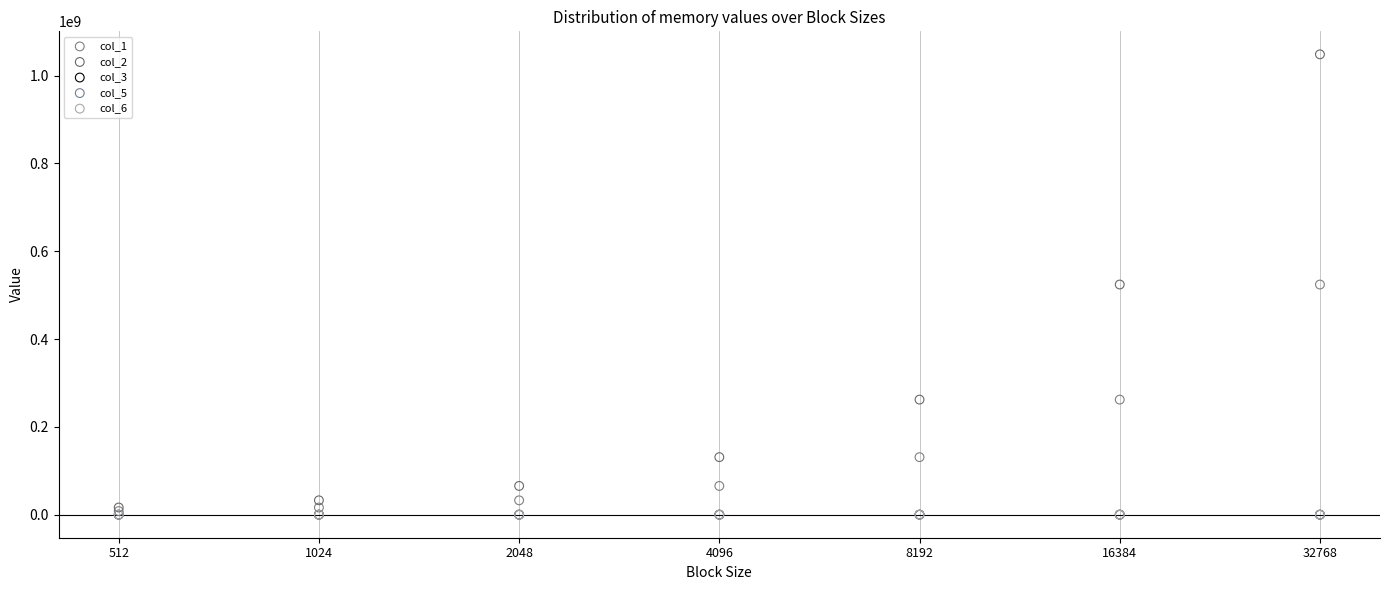

What are all the series names shown in the legend?

col_1, col_2, col_3, col_5, col_6